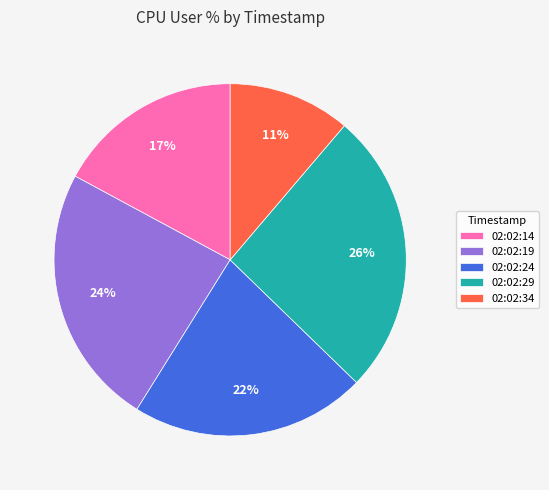

Approximately how many times larger is the value at 02:02:24 compared to 02:02:14?

1.3